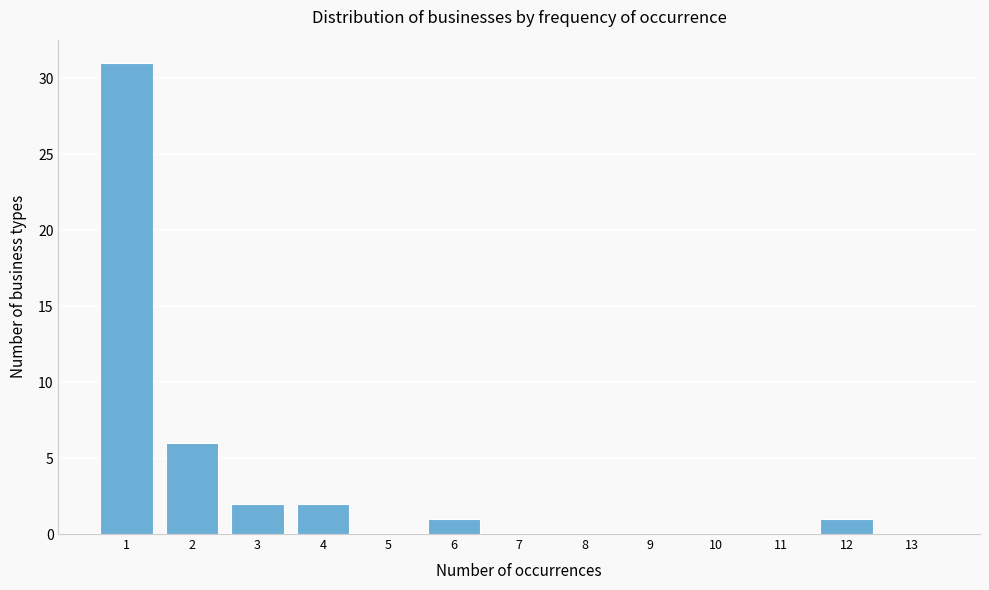

Reading left to right, extract all data points from this chart.

1=31	2=6	3=2	4=2	5=0	6=1	7=0	8=0	9=0	10=0	11=0	12=1	13=0